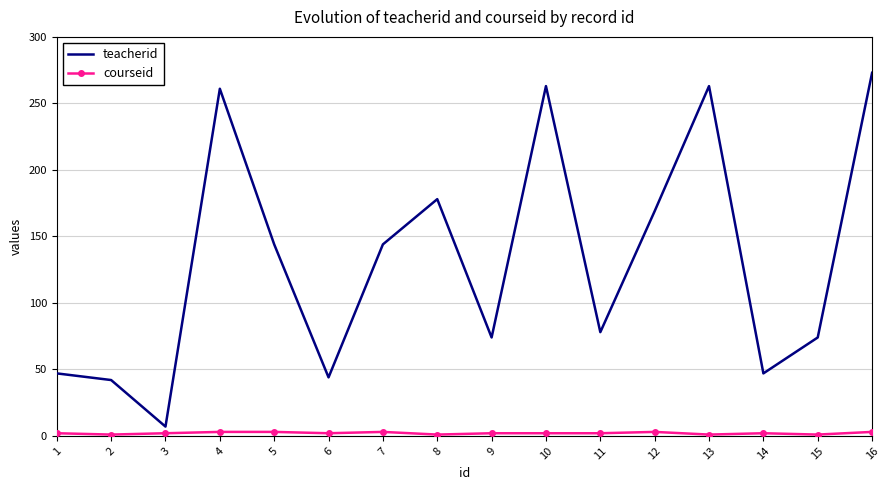

What is the sum of all courseid values?

33